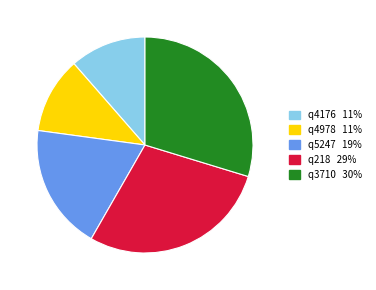

Is q218 the majority of the pie?

No